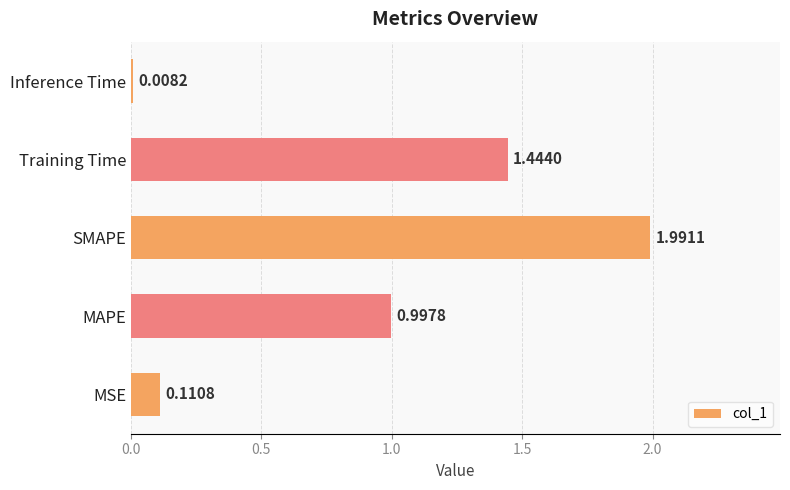

What is the difference between the maximum and second lowest values?

1.9